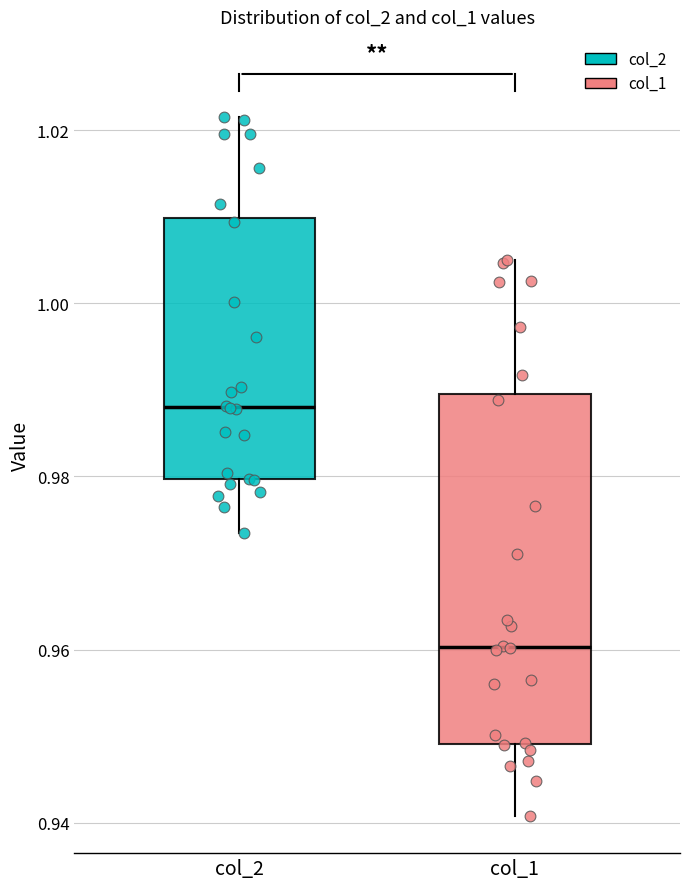

Reading left to right, transcribe this box plot: for each box, give where its median line is, the range the box spans, and where its two whiskers end, as read against the y-axis. The values are not printed on the chart, so give them approximately, as read against the axis.

col_2: median 0.988, box 0.980 to 1.010, whiskers 0.974 to 1.022
col_1: median 0.960, box 0.950 to 0.990, whiskers 0.940 to 1.006